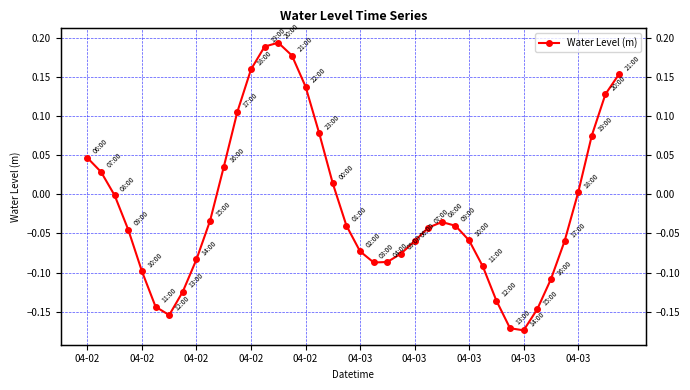

What is the change in value from 17 to 31?

-0.2